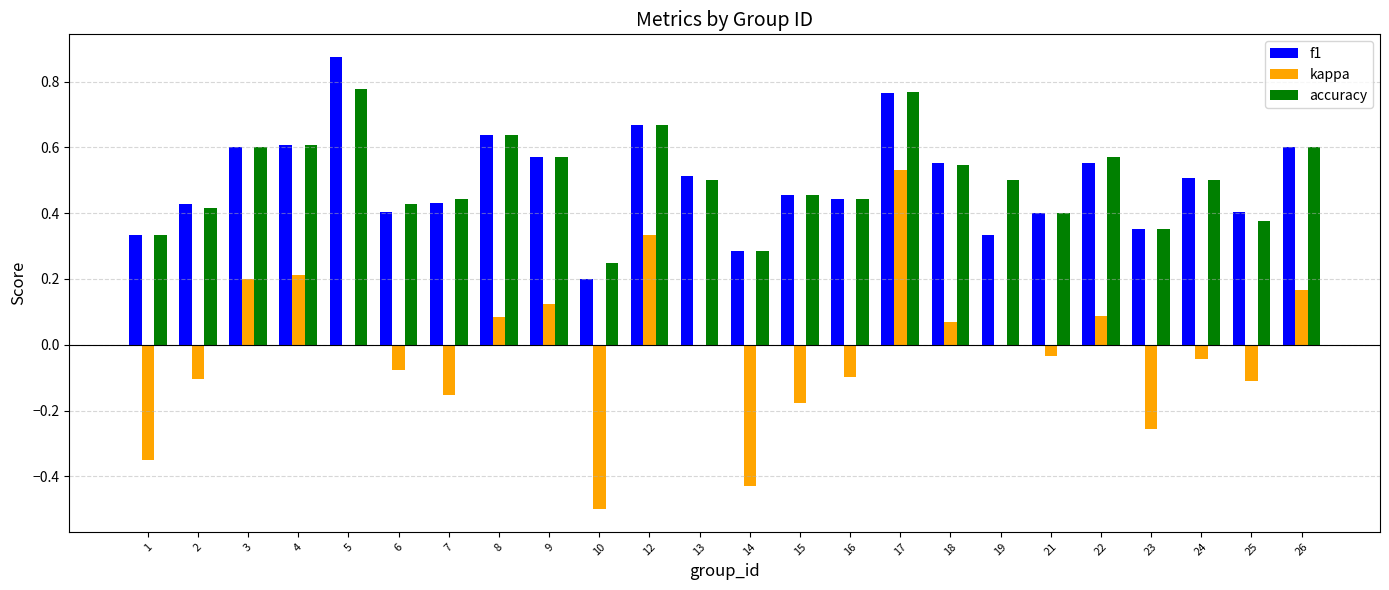

Are the bars grouped side by side (vs. stacked)?

Yes